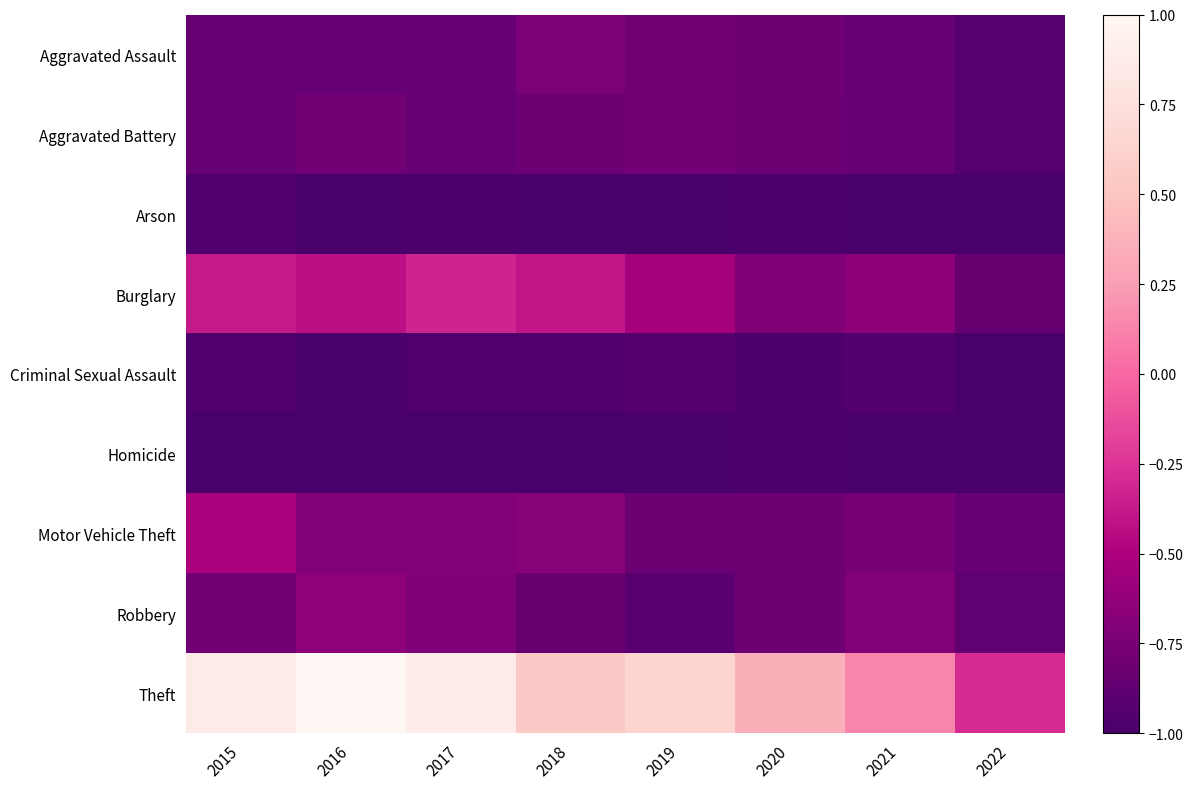

Between 2020 and 2022, which is larger?

2020